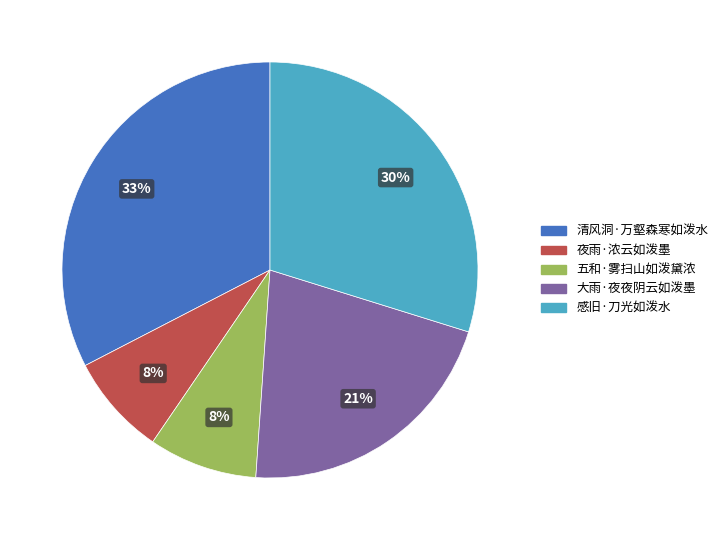

How many segments does this pie chart have?

5